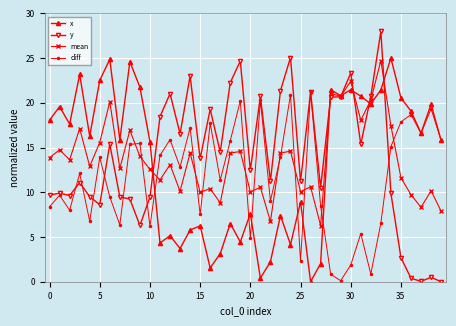

Which series has the widest spread of values?

y